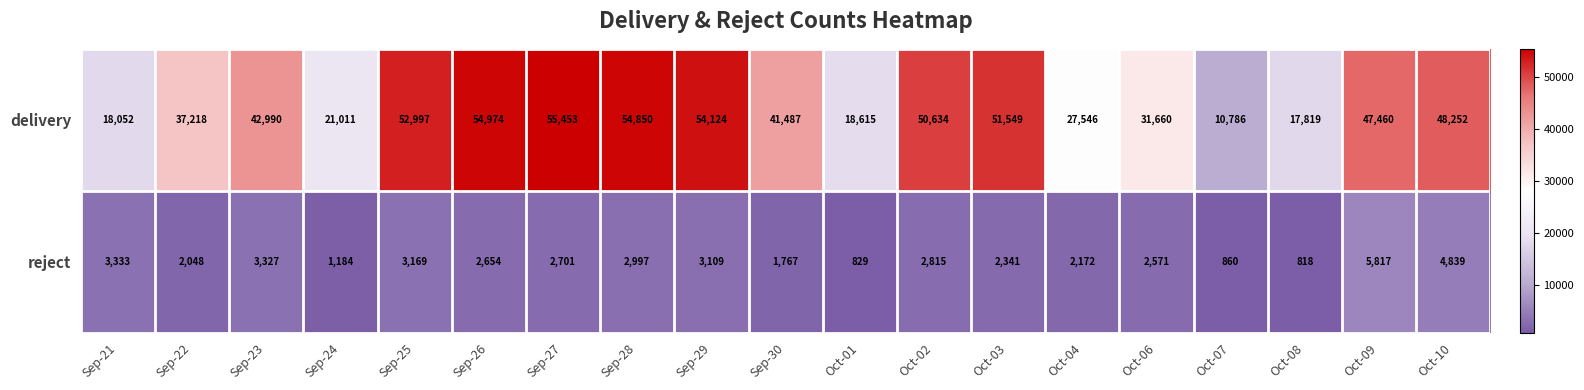

How many series are shown in this chart?

2